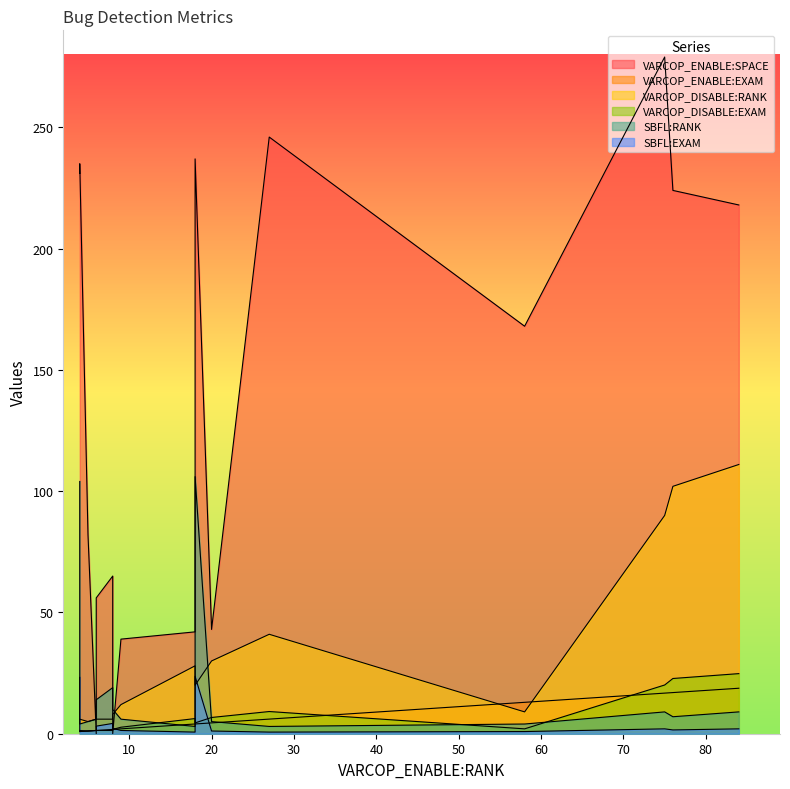

How many values in the SBFL:EXAM series exceed 1?

13